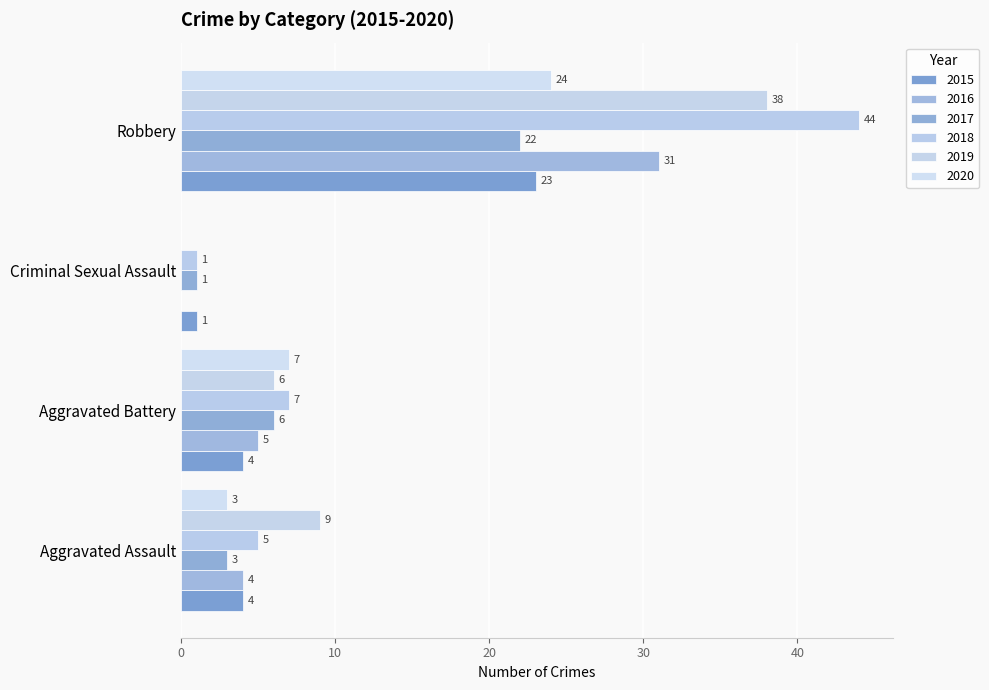

Between Robbery and Criminal Sexual Assault, which is larger?

Robbery